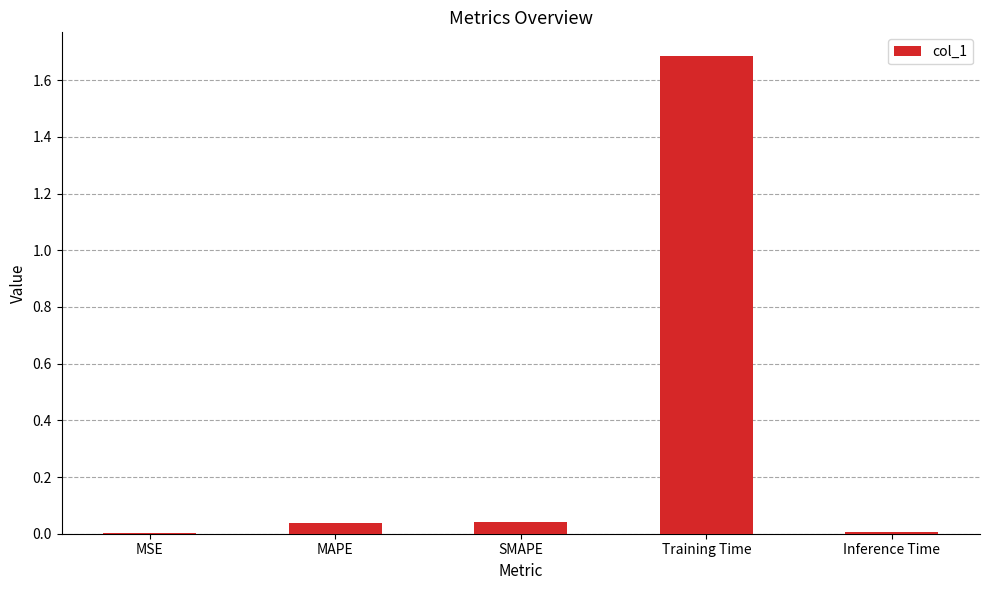

At which category does the chart reach its peak across all series?

Training Time